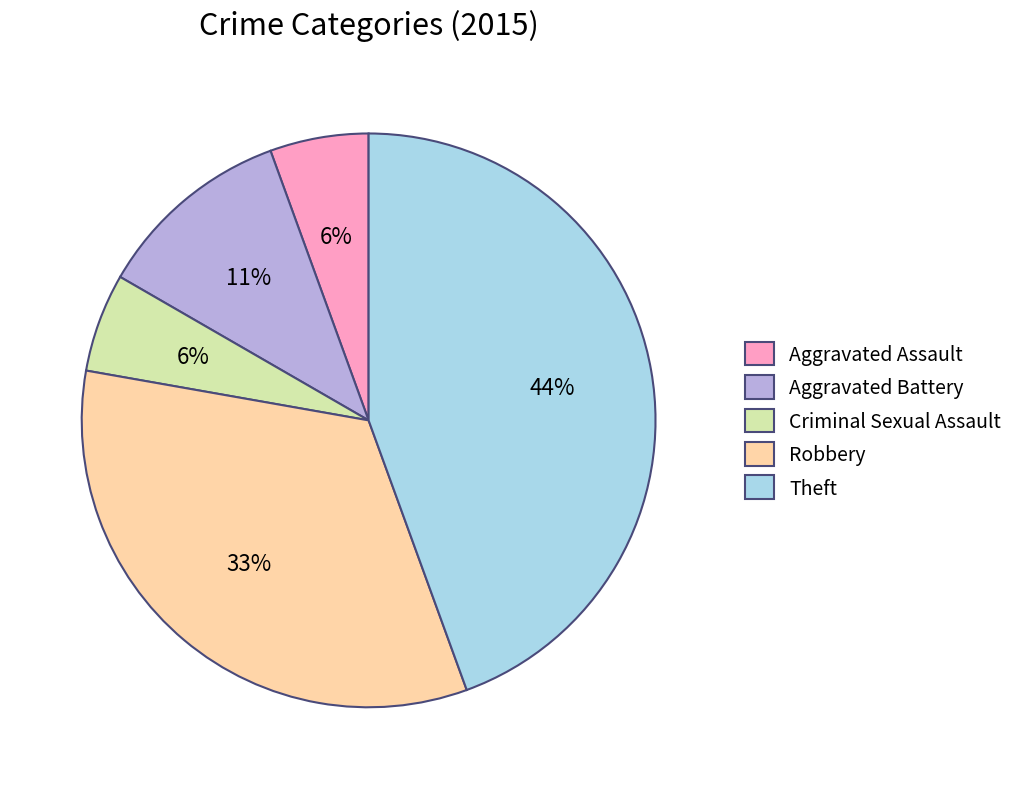

The Theft slice represents 54% of the pie. True or false?

False